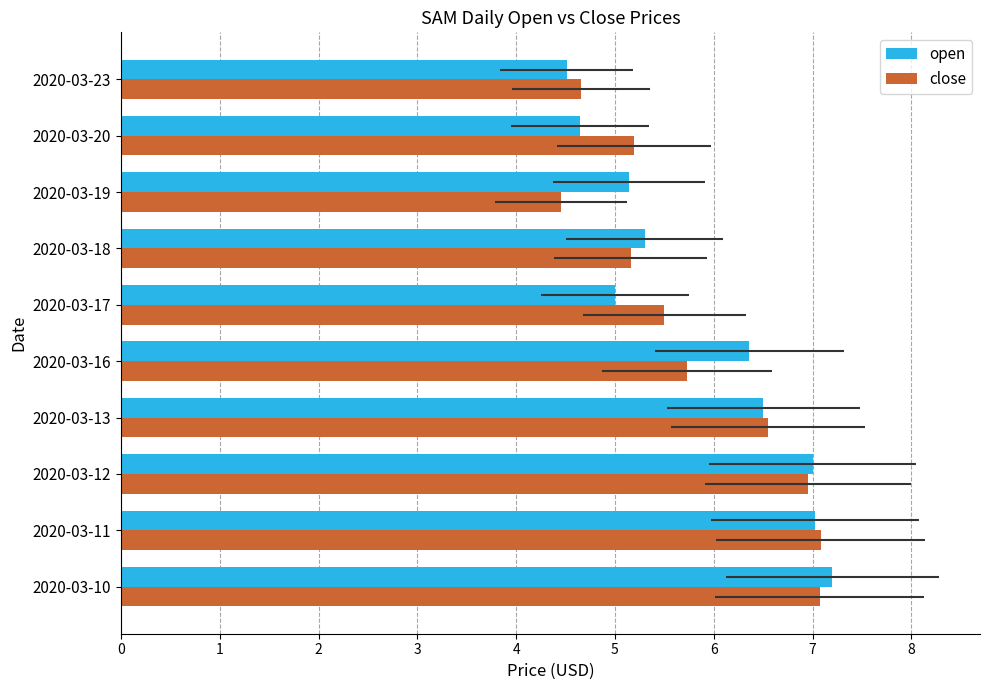

Is it true that open equals 7.4 at 2020-03-23?

False